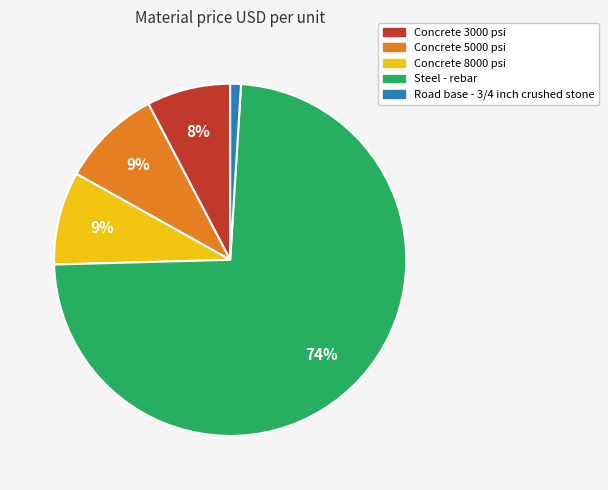

Combined, do Concrete 8000 psi and Concrete 3000 psi account for over 50%?

No